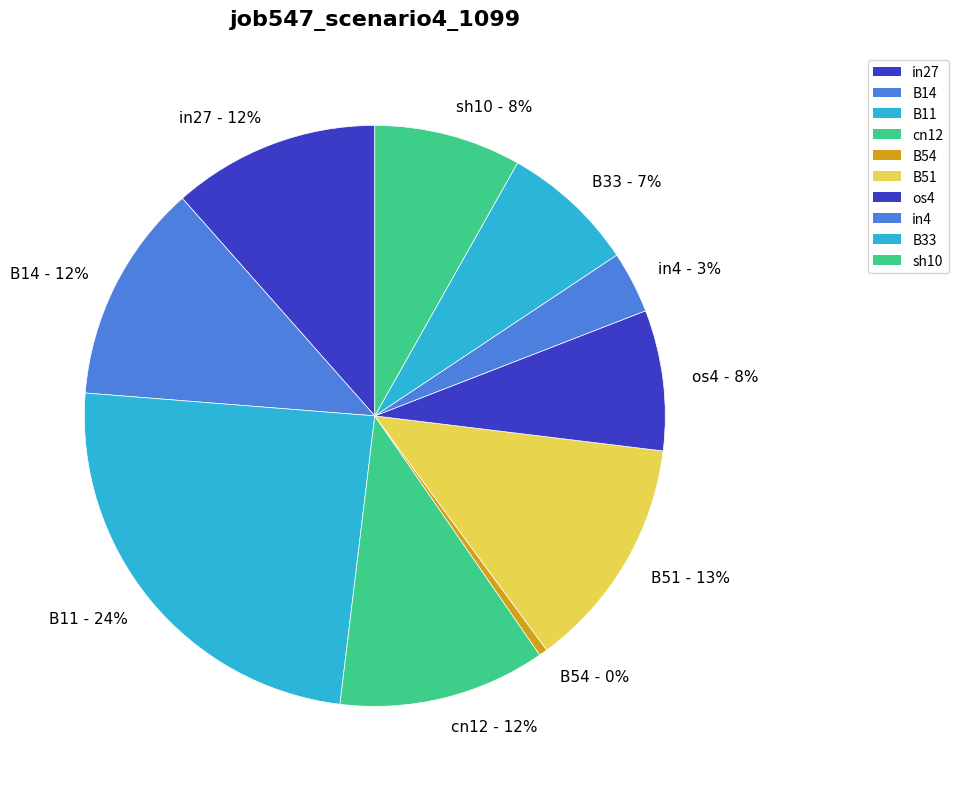

Is there a majority slice in this chart?

No